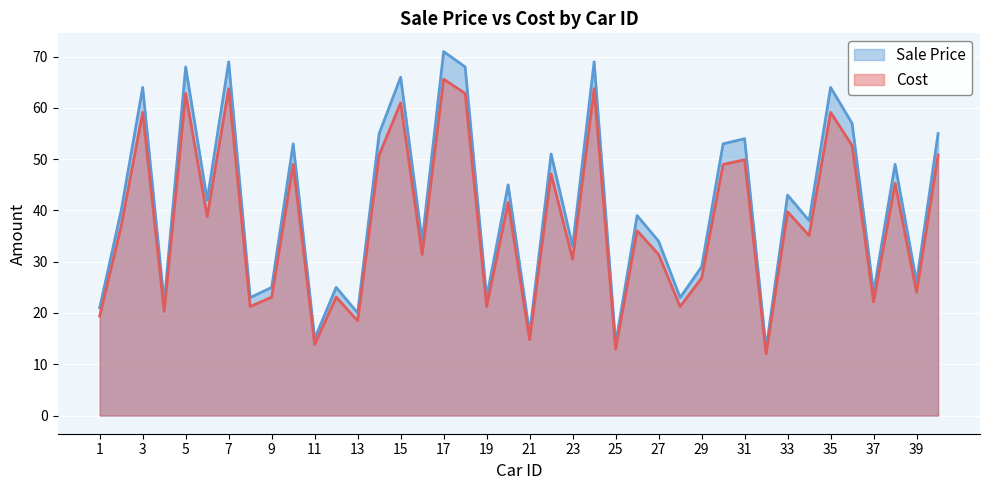

Does the chart display data point markers on the line(s)?

No